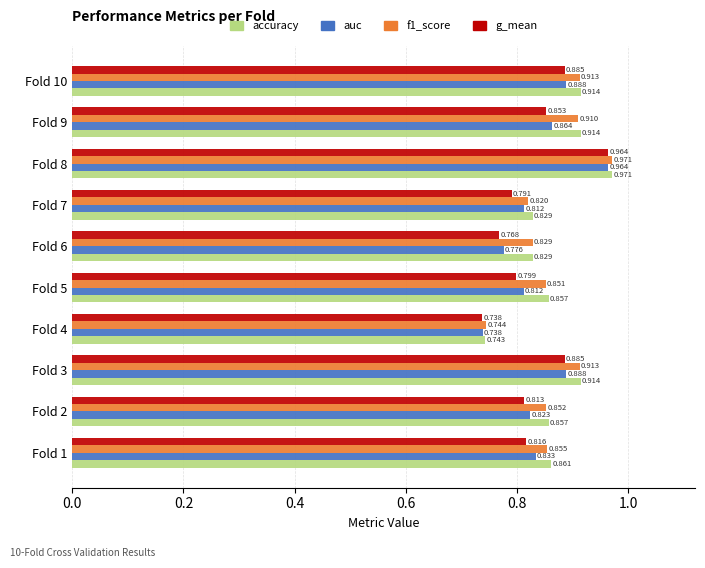

Between Fold 3 and Fold 9, which series saw the biggest shift?

g_mean